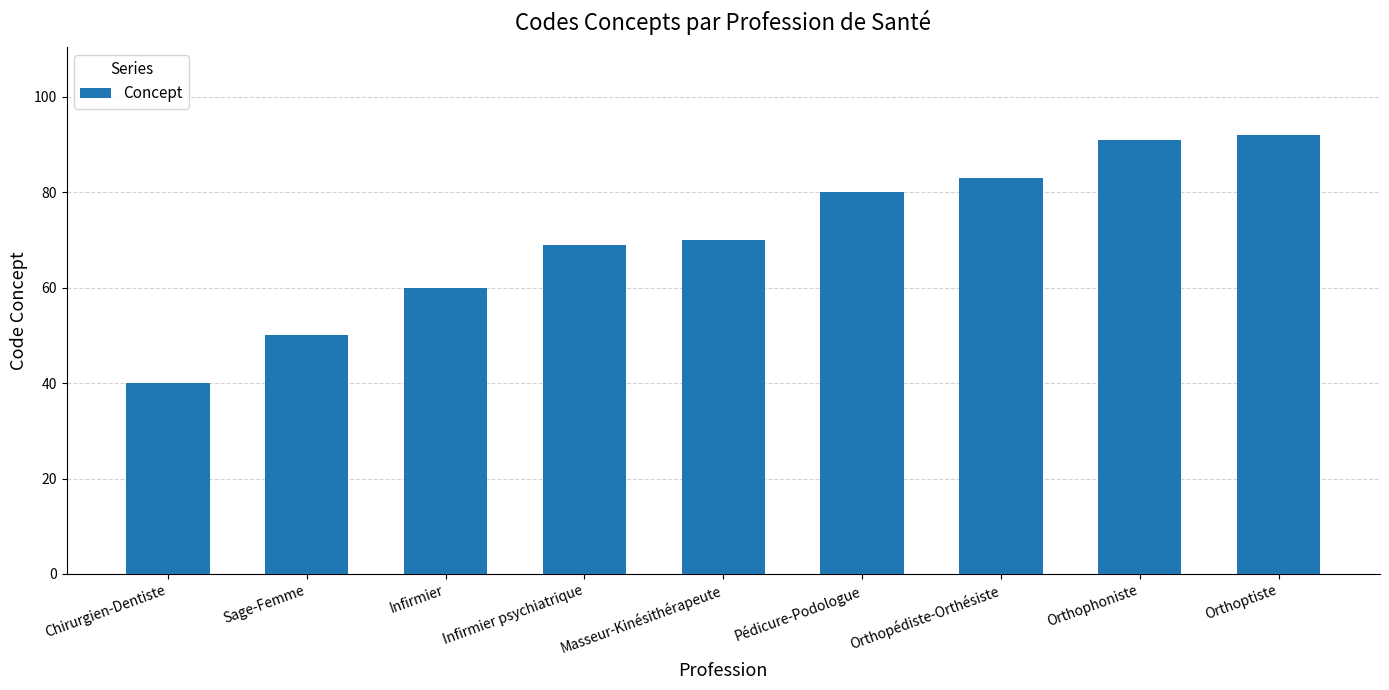

Rank the categories by value from lowest to highest.

Chirurgien-Dentiste, Sage-Femme, Infirmier, Infirmier psychiatrique, Masseur-Kinésithérapeute, Pédicure-Podologue, Orthopédiste-Orthésiste, Orthophoniste, Orthoptiste